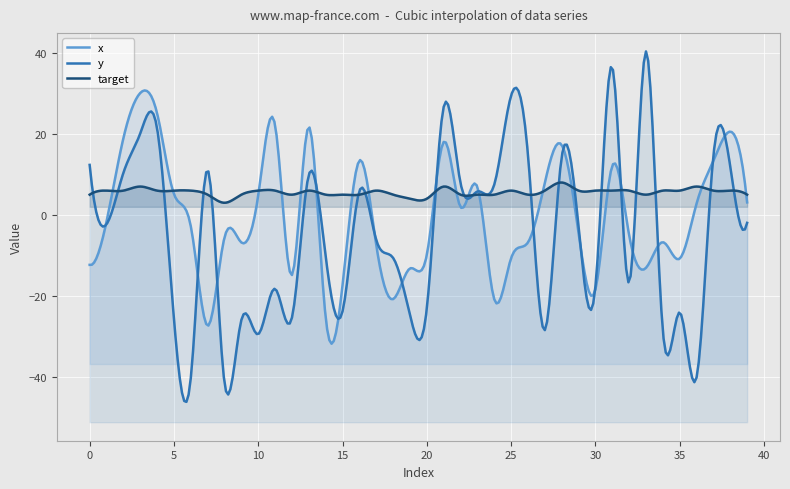

Between 0 and 24, which series saw the biggest shift?

x